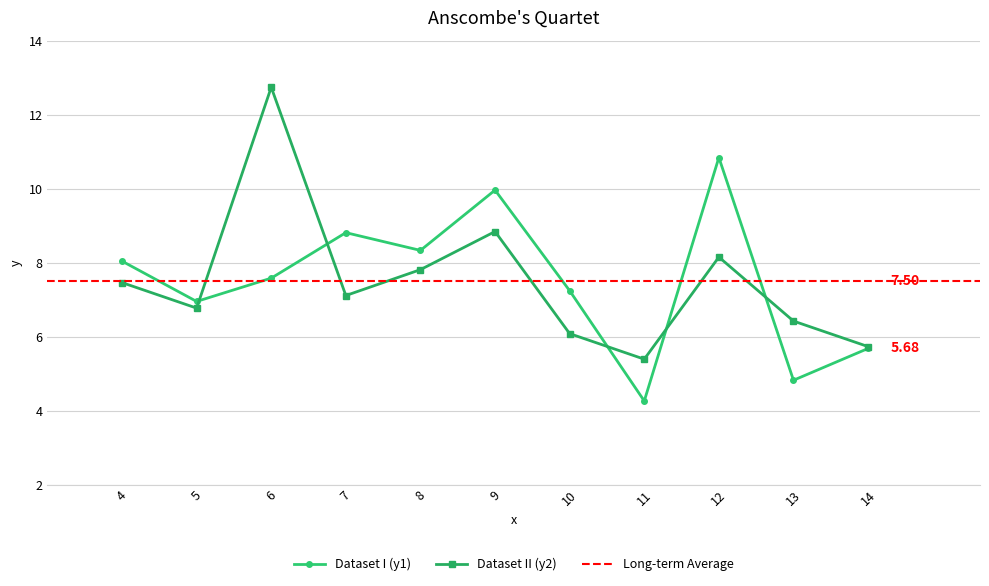

How many categories are shown in the chart?

11